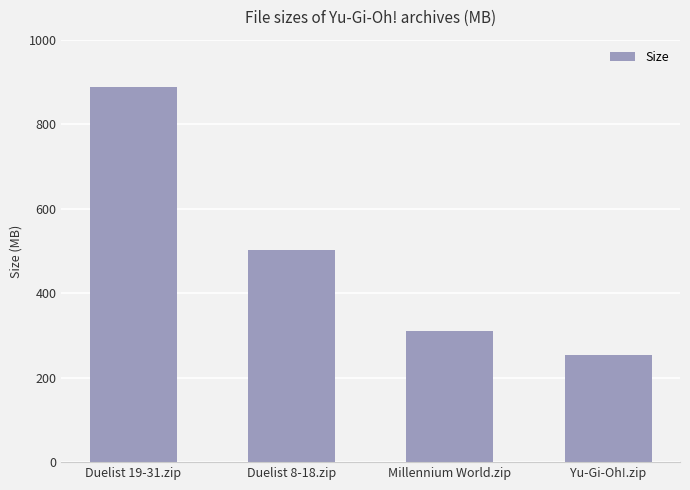

The value at Millennium World.zip is 84.1. True or false?

False